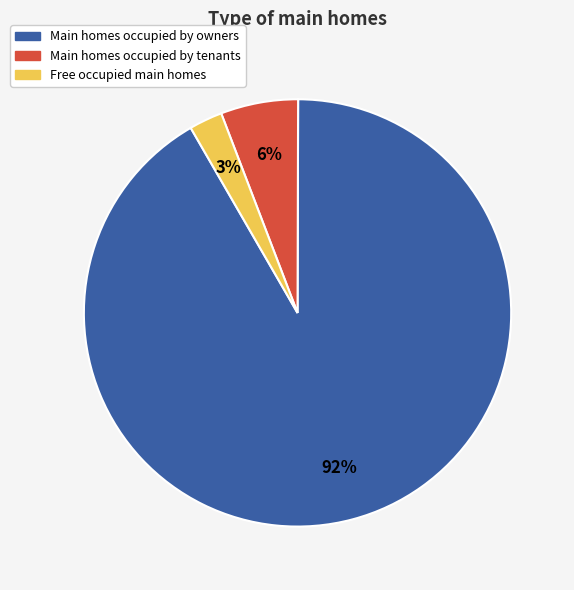

Does any single category account for the majority?

Yes